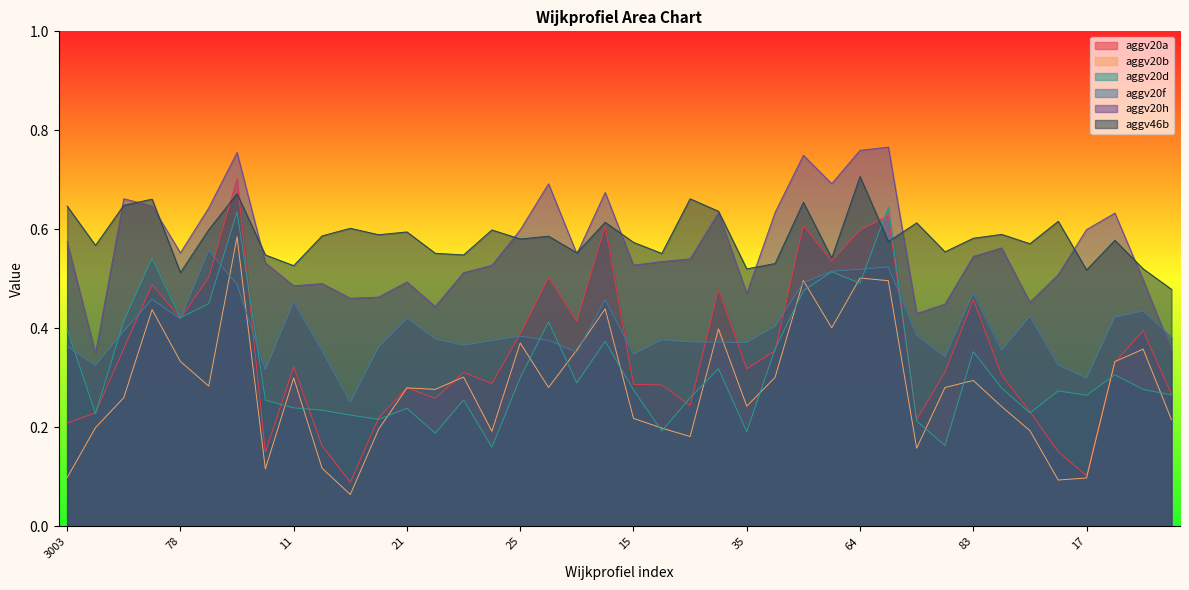

What is the minimum value for aggv20d?

0.2